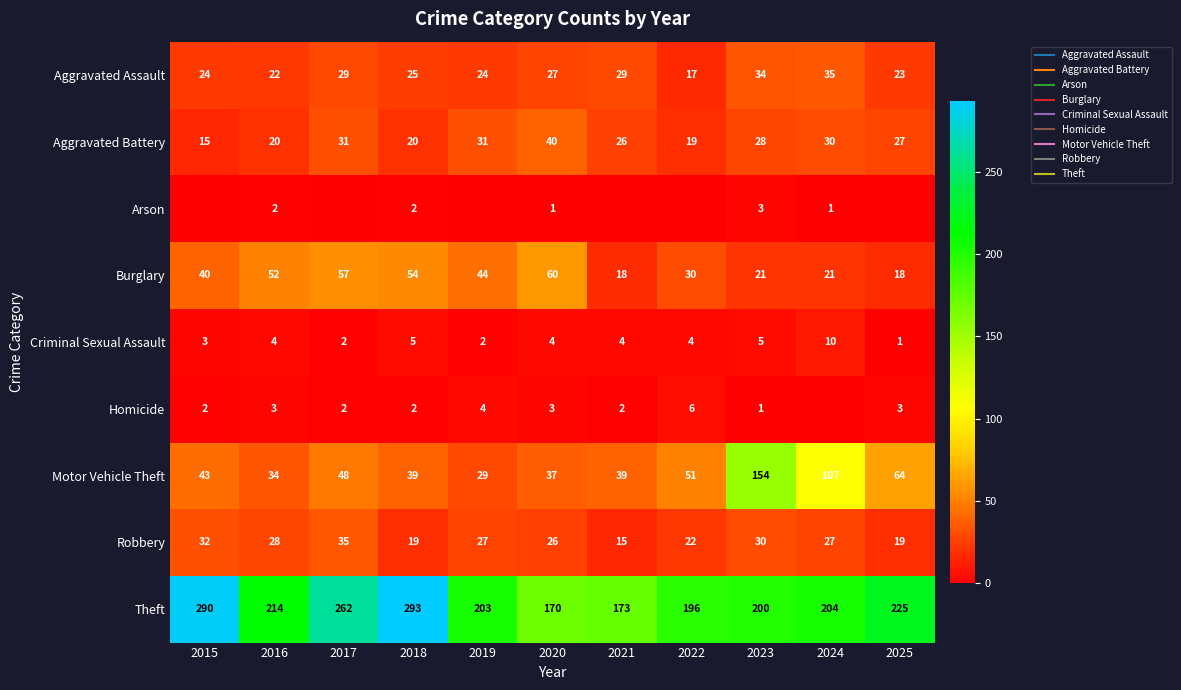

What is the difference between the second highest and minimum values in the Theft series?

120